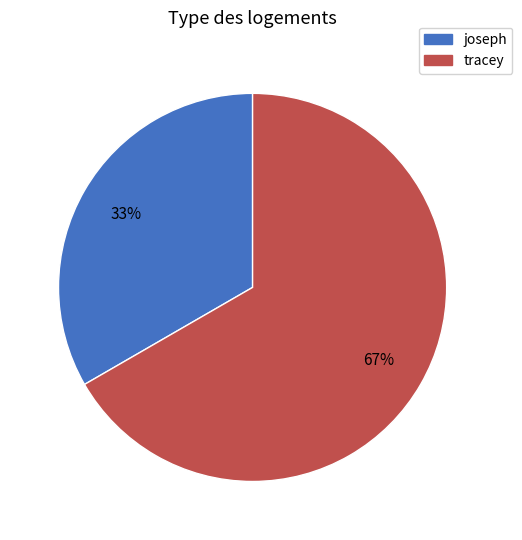

Is it true that tracey is 67% of the pie?

True